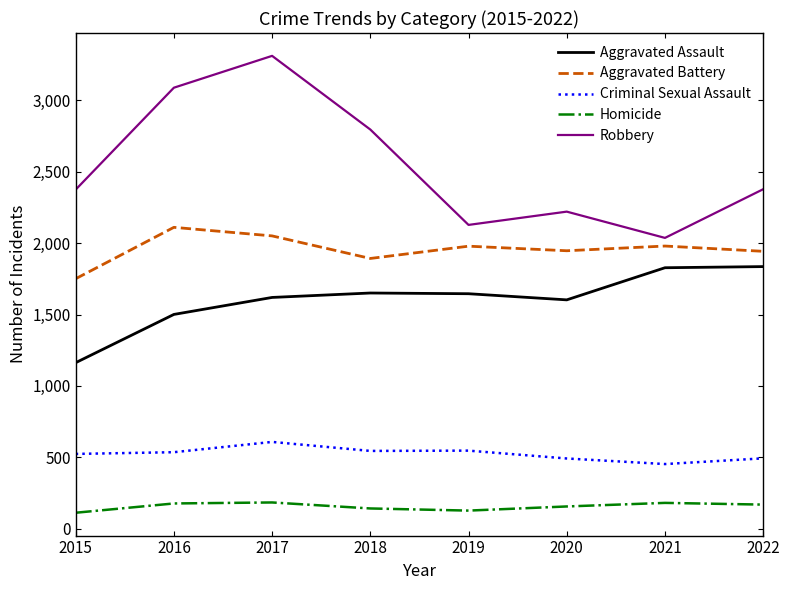

At which category is the sum across all series the highest?

2017